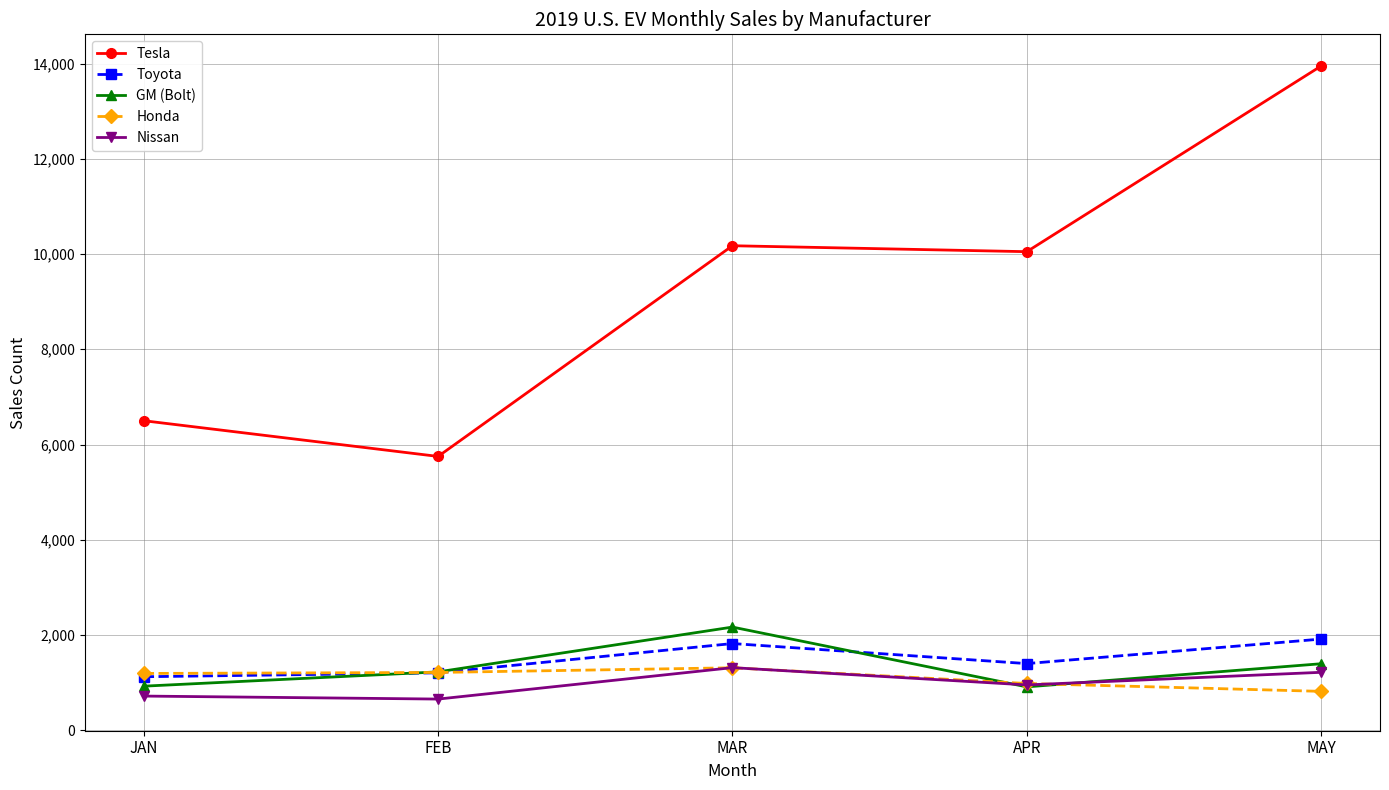

What are all the series names shown in the legend?

Tesla, Toyota, GM (Bolt), Honda, Nissan